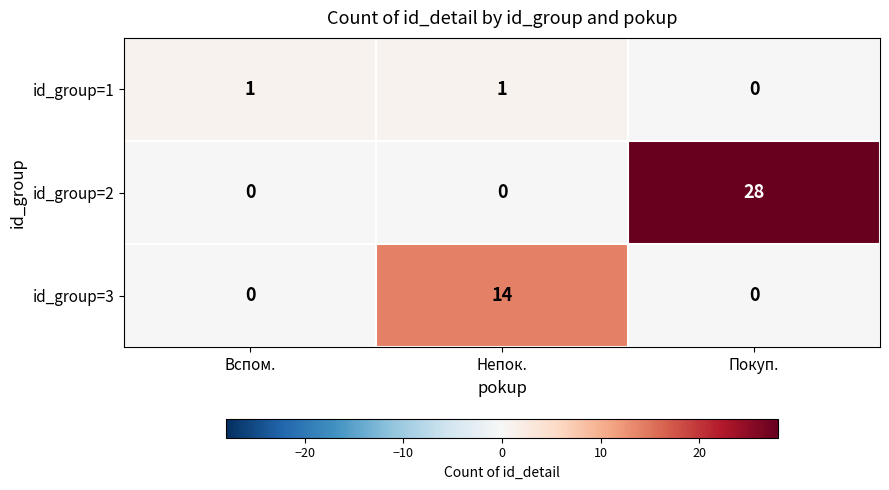

What is the difference between the maximum and minimum values in the id_group=2 series?

28